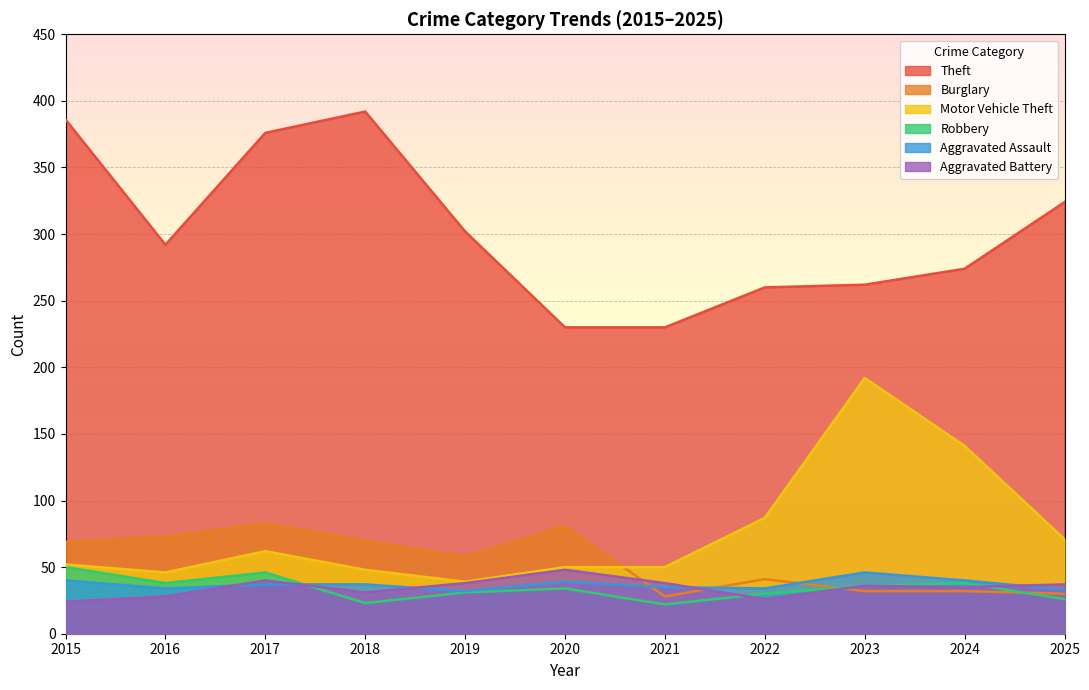

Between 2022 and 2018, which is larger?

2018